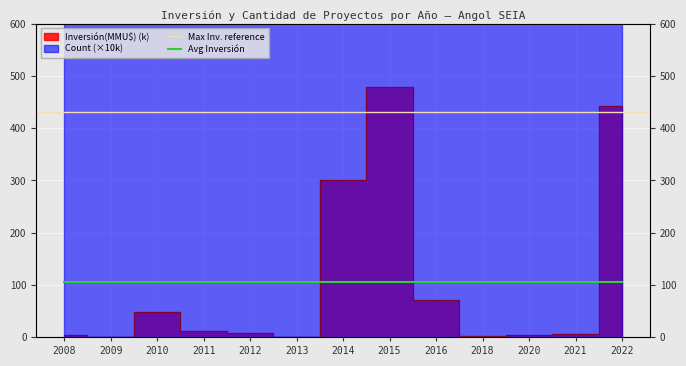

What is the maximum value for Inversión(MMU$)?

480.0